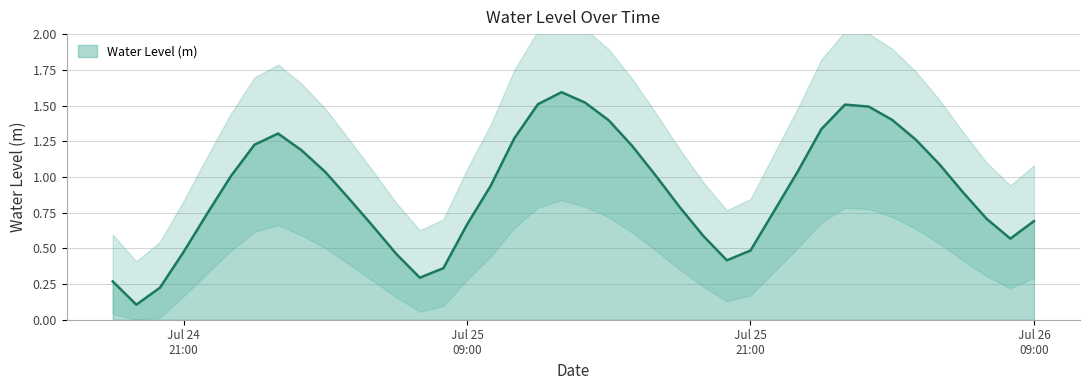

What is the difference between the maximum and minimum values?

1.5